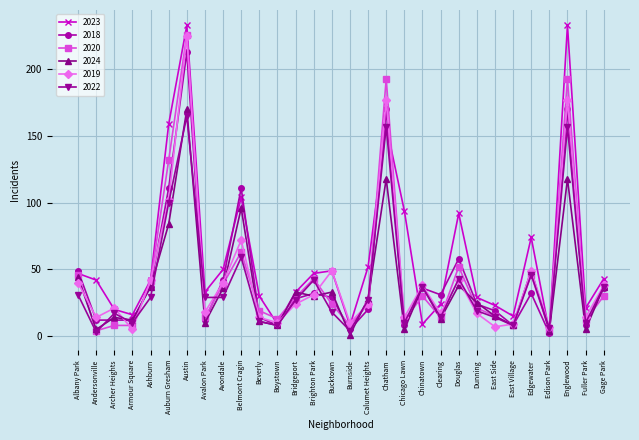

What is the maximum value shown in the chart?

233